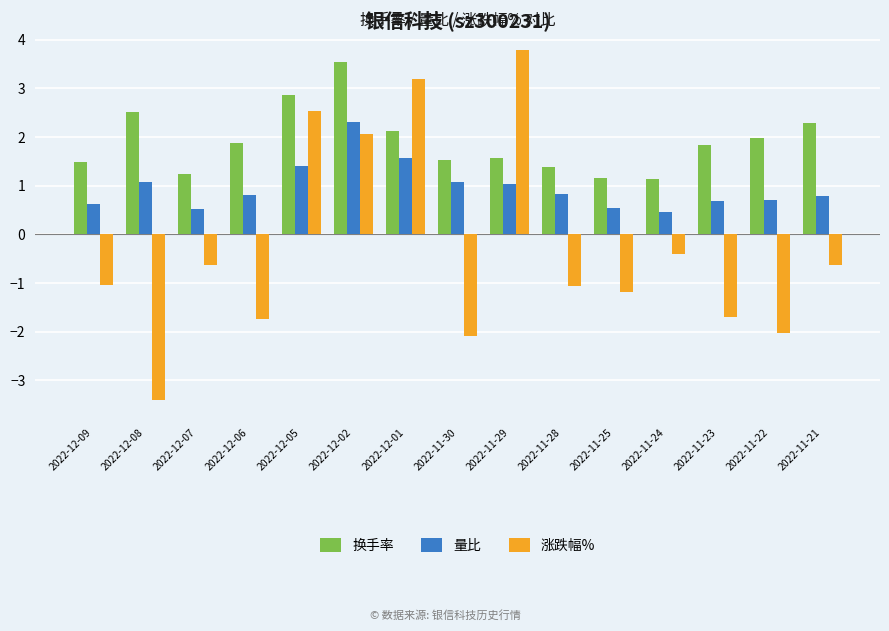

What is the average value of the 换手率 series?

1.9